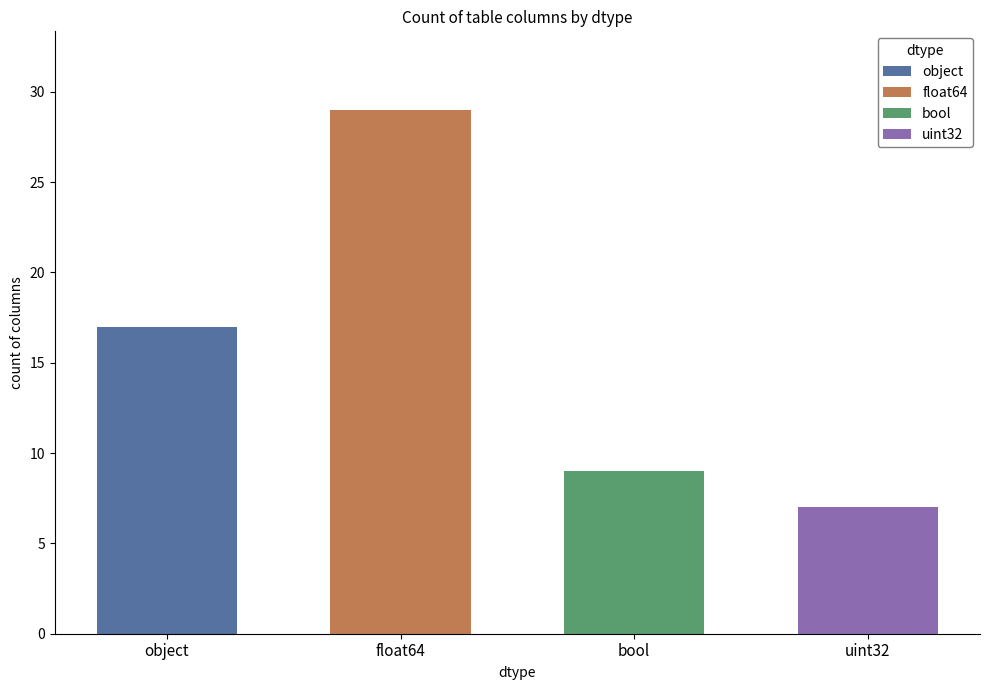

Which label corresponds to the smallest value in the chart?

uint32